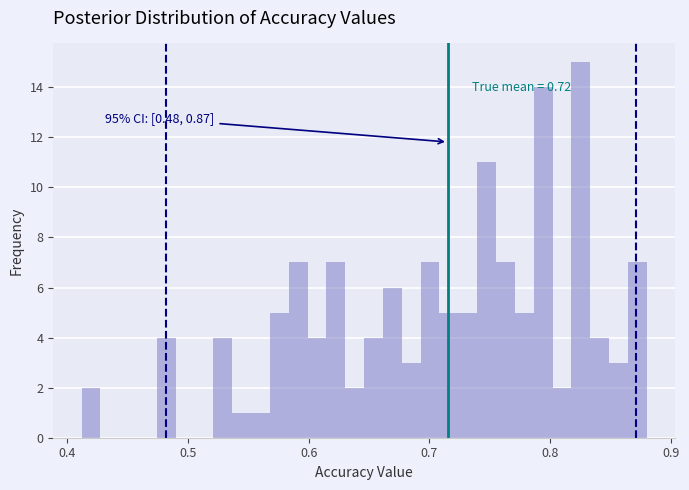

Read against the x-axis, roughly where is the centre of the tallest bar?

0.83